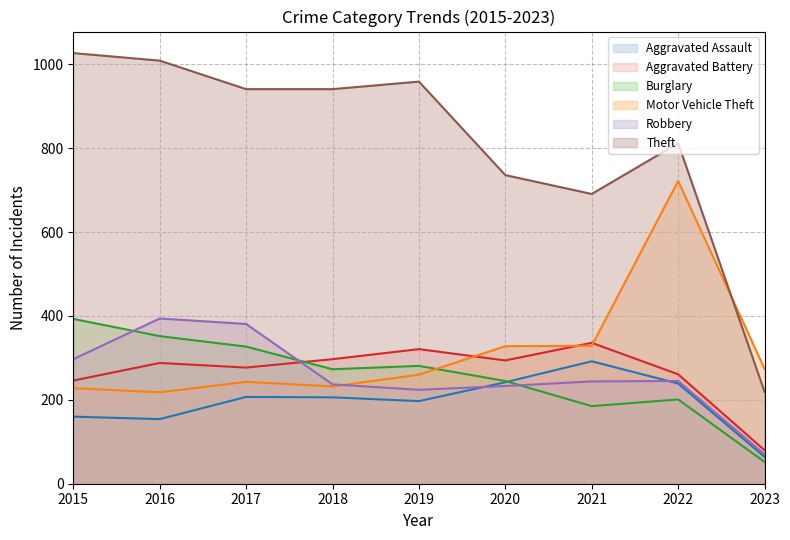

Count the number of categories in the chart.

9